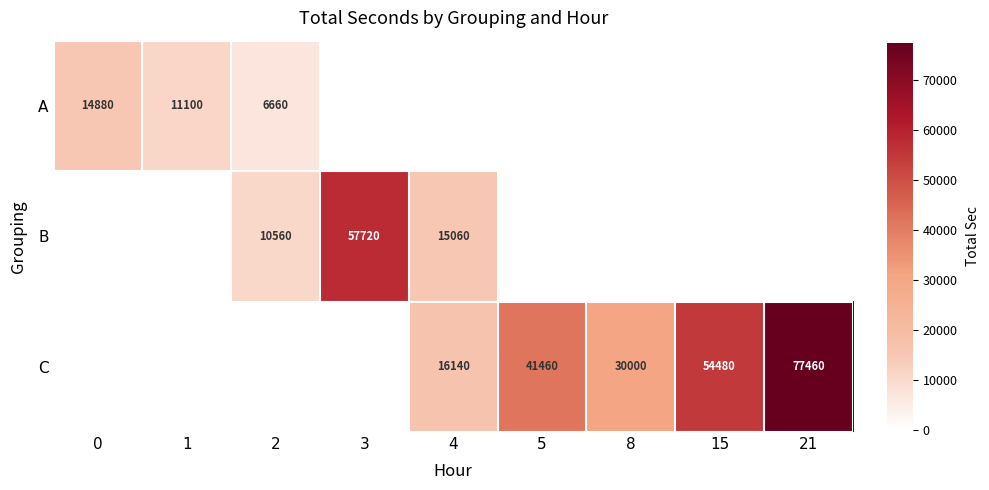

Is the value of B at 4 greater than the value of A at 0?

Yes